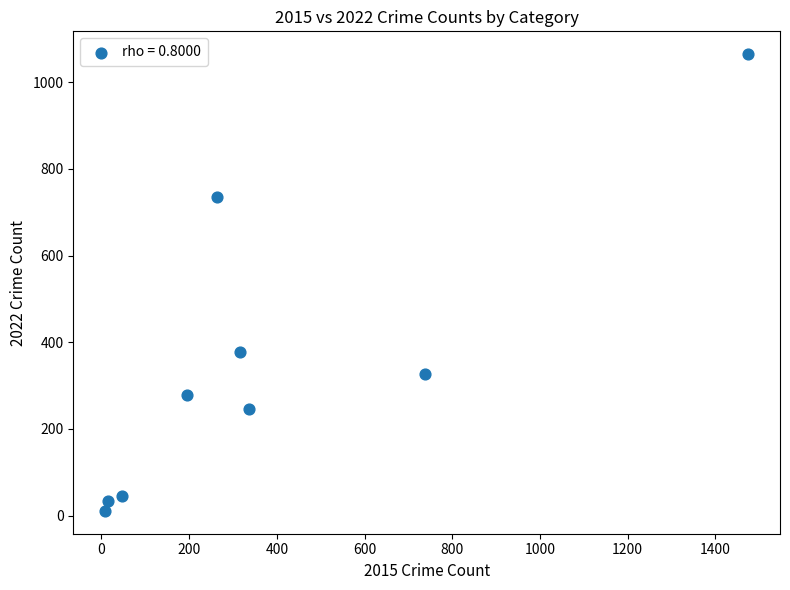

What is the average X value?

377